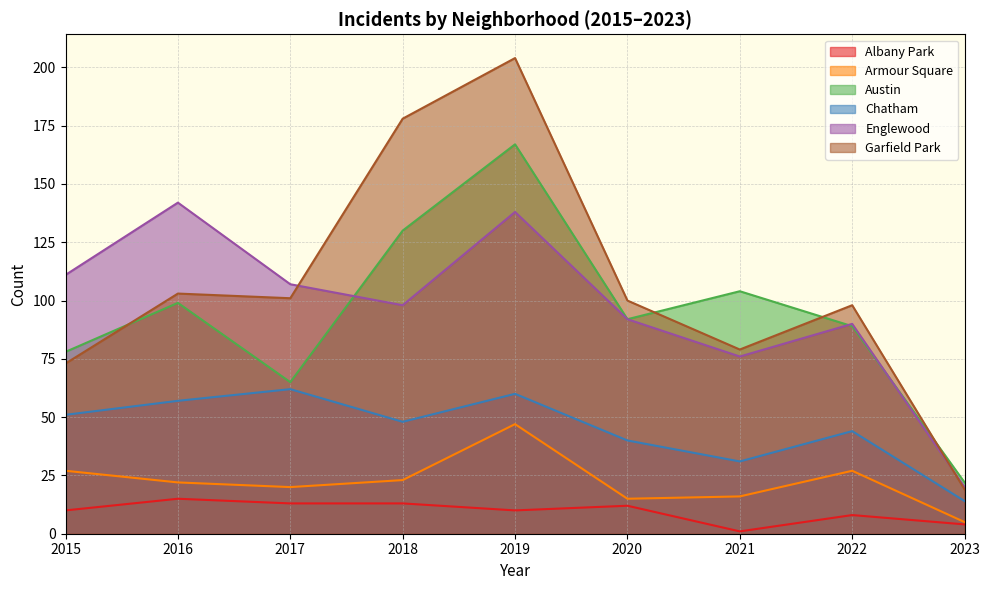

How many interior local valleys does the Chatham series have?

2